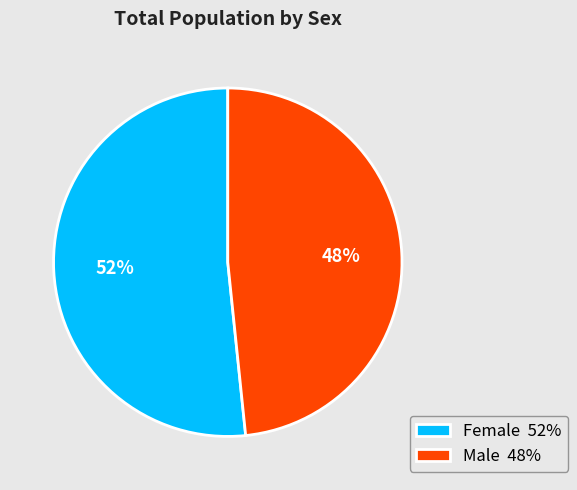

Combined, do Female and Male account for over 50%?

Yes